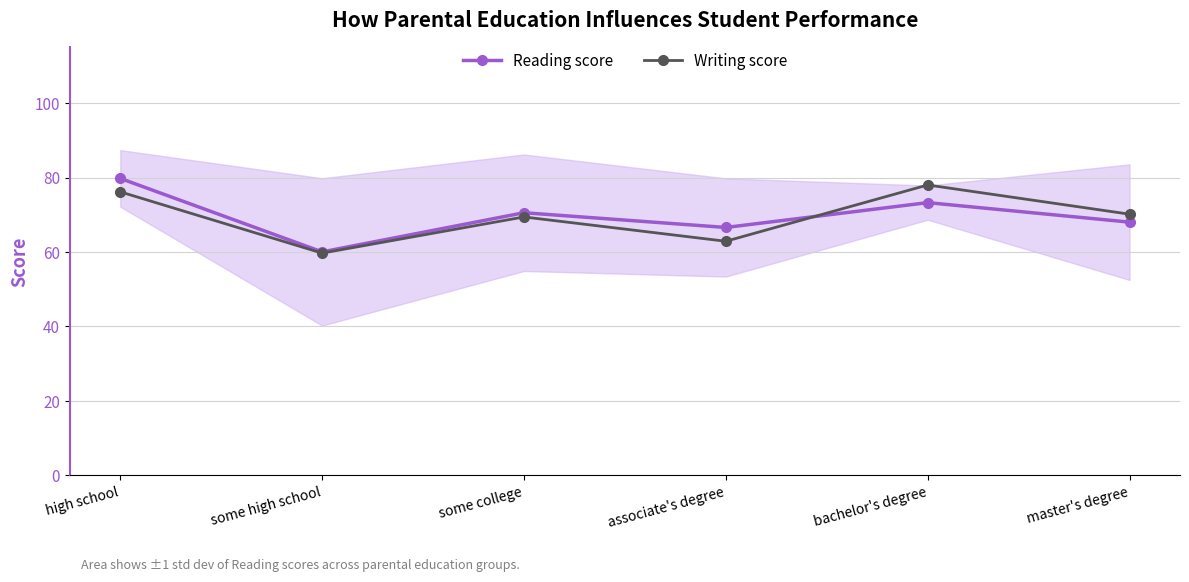

Does the chart have visible grid lines?

Yes